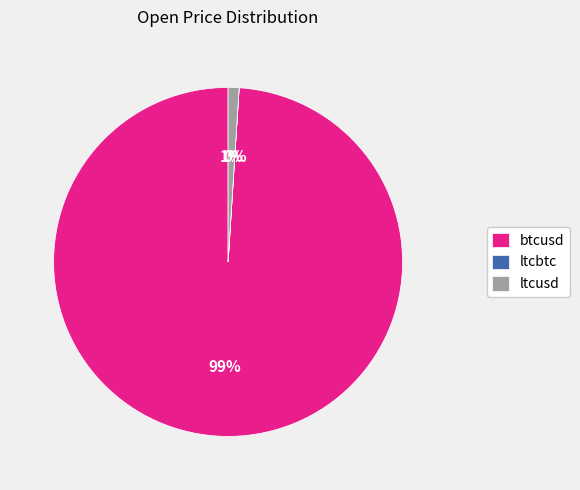

Which has a higher value, btcusd or ltcusd?

btcusd